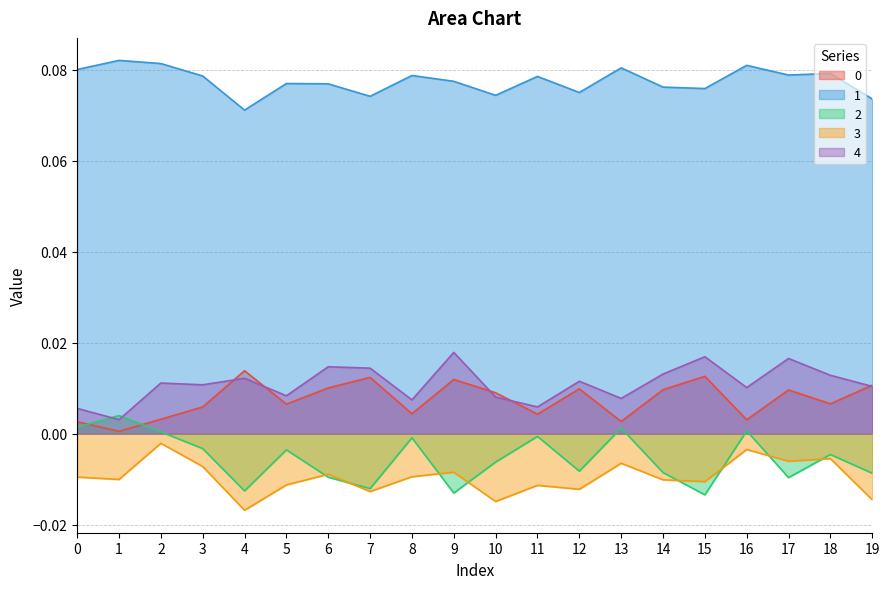

List the series in order of their peak value, lowest first.

3, 2, 0, 4, 1